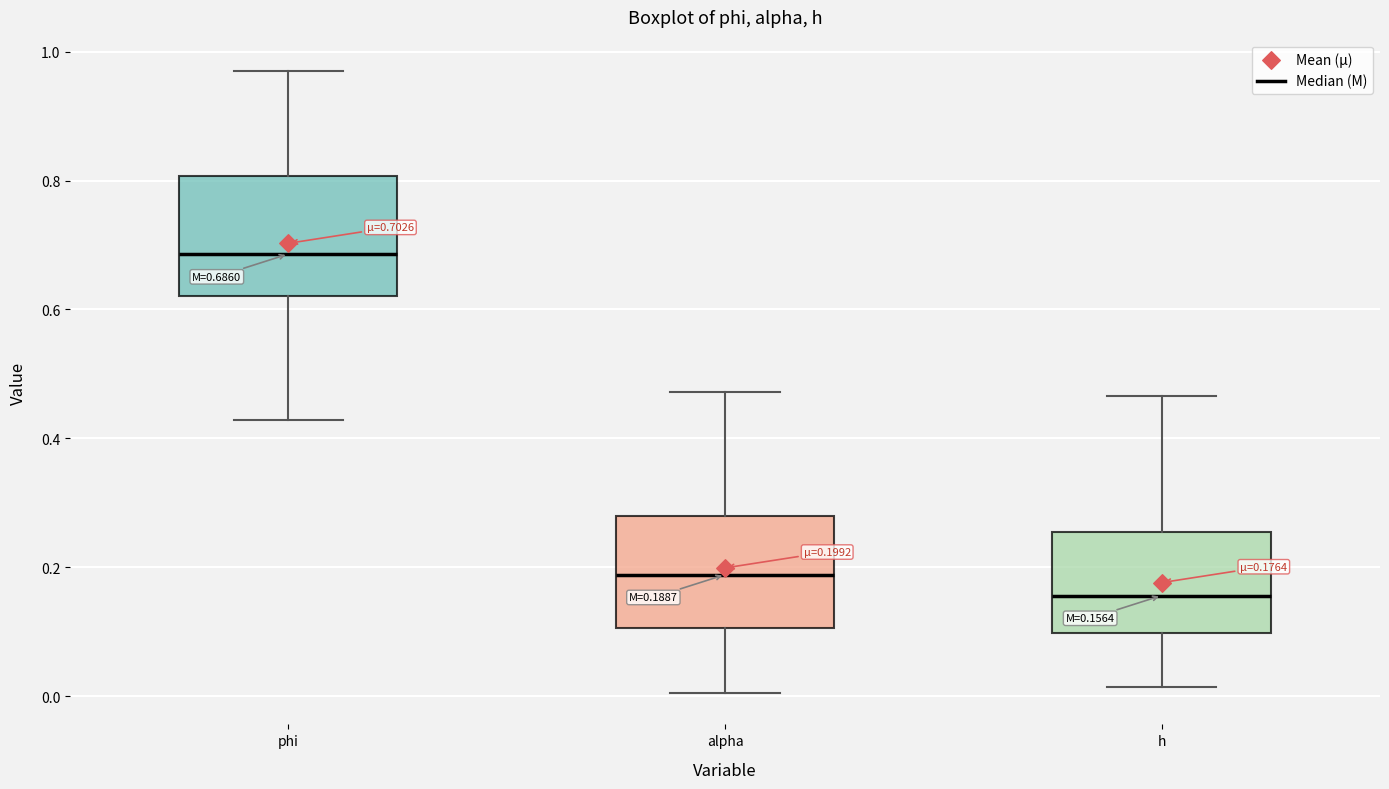

Which box's median line is the lowest?

h